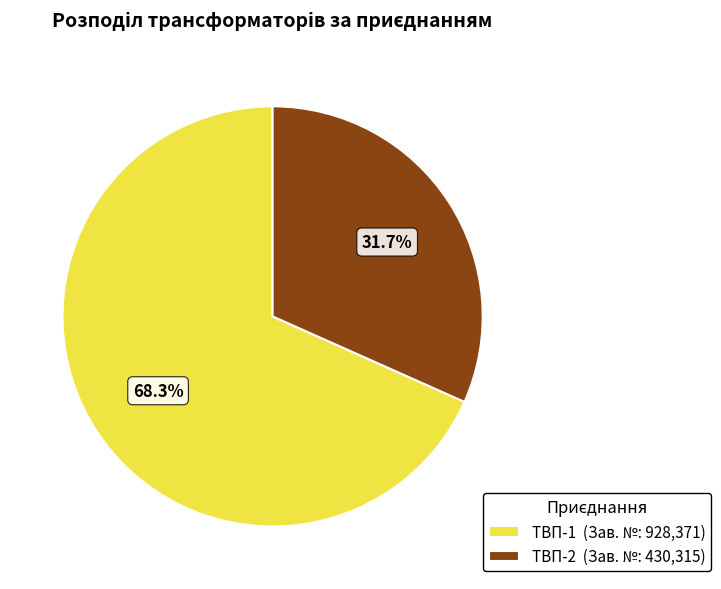

To the nearest percent, what is the combined percentage of ТВП-1 and ТВП-2?

100%